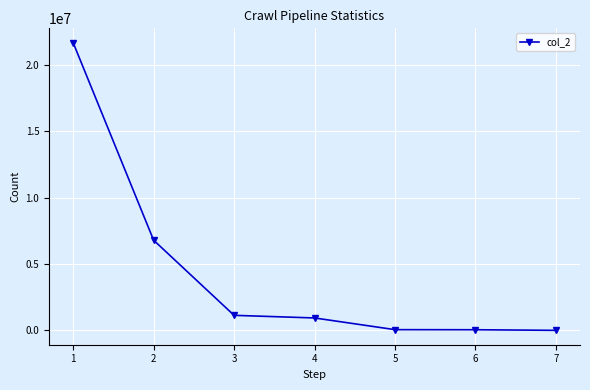

What is the greatest value displayed?

21675680